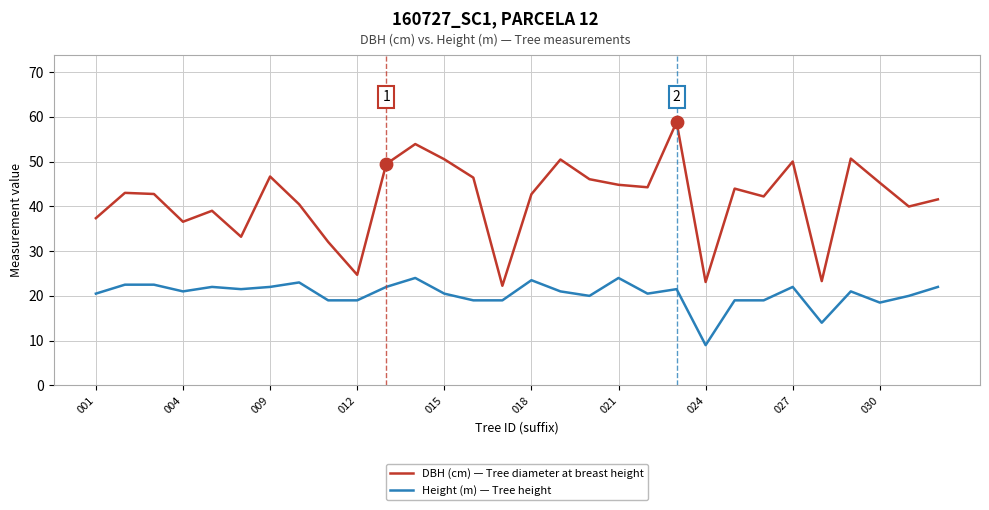

Which series has the widest spread of values?

DBH (cm) — Tree diameter at breast height